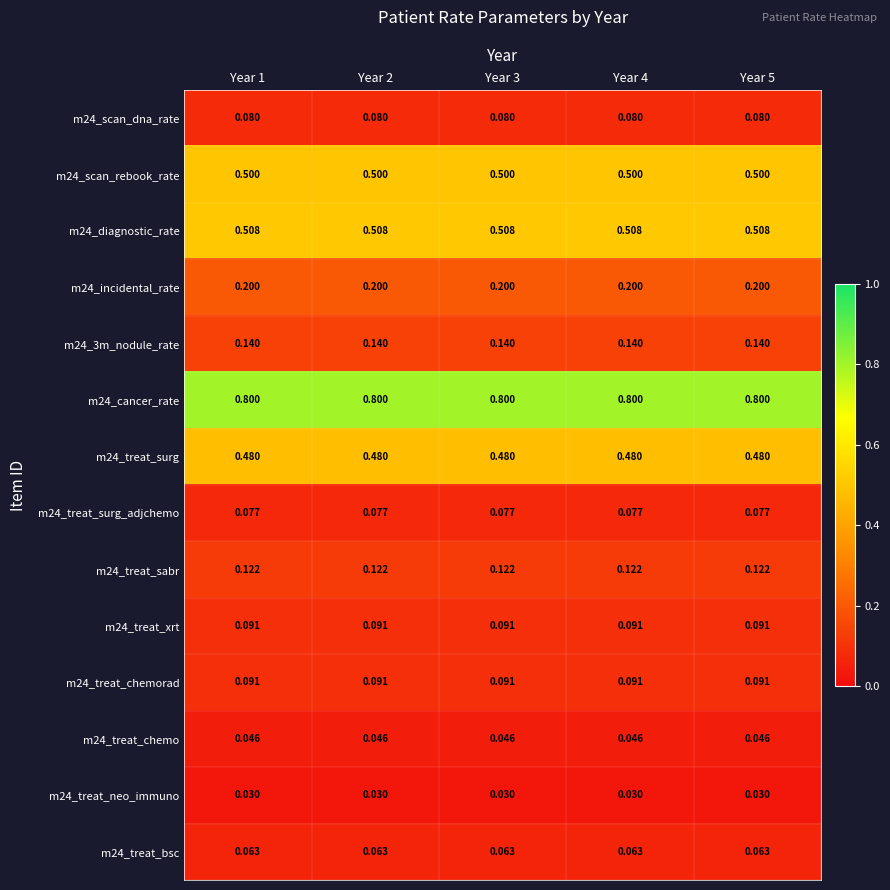

What is the difference between the highest and lowest values at Year 1?

0.8